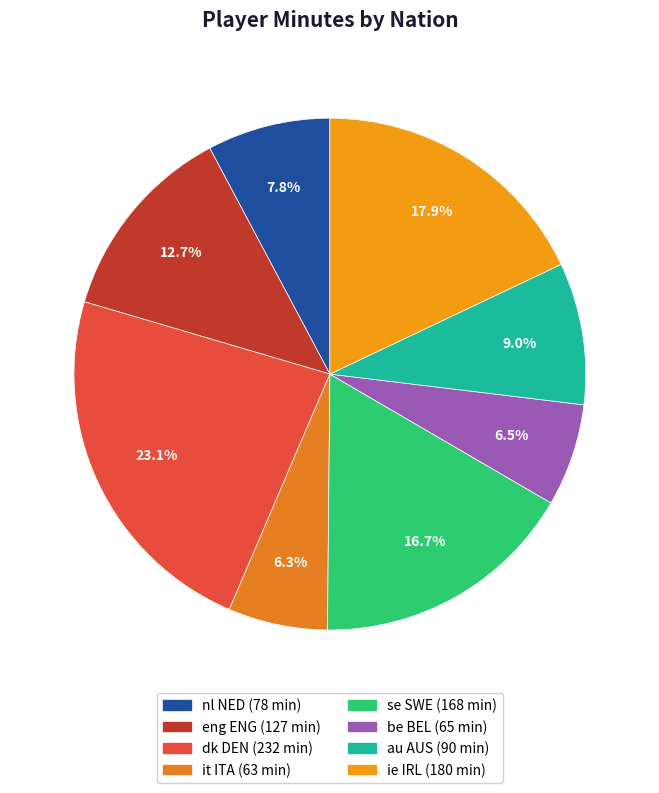

Is there any slice that represents more than half of the pie?

No